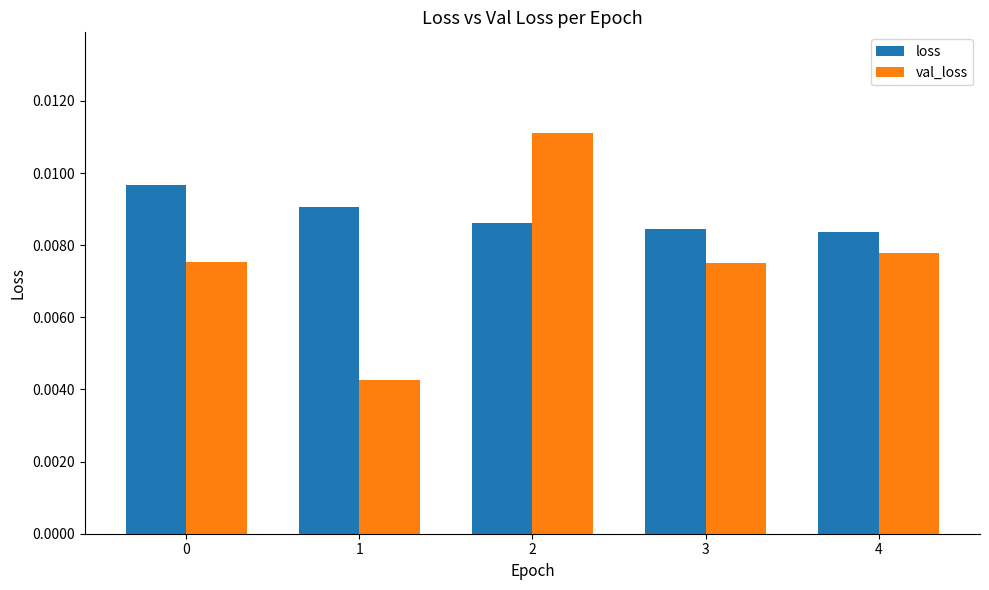

Rank the series by their average value, from highest to lowest.

loss, val_loss